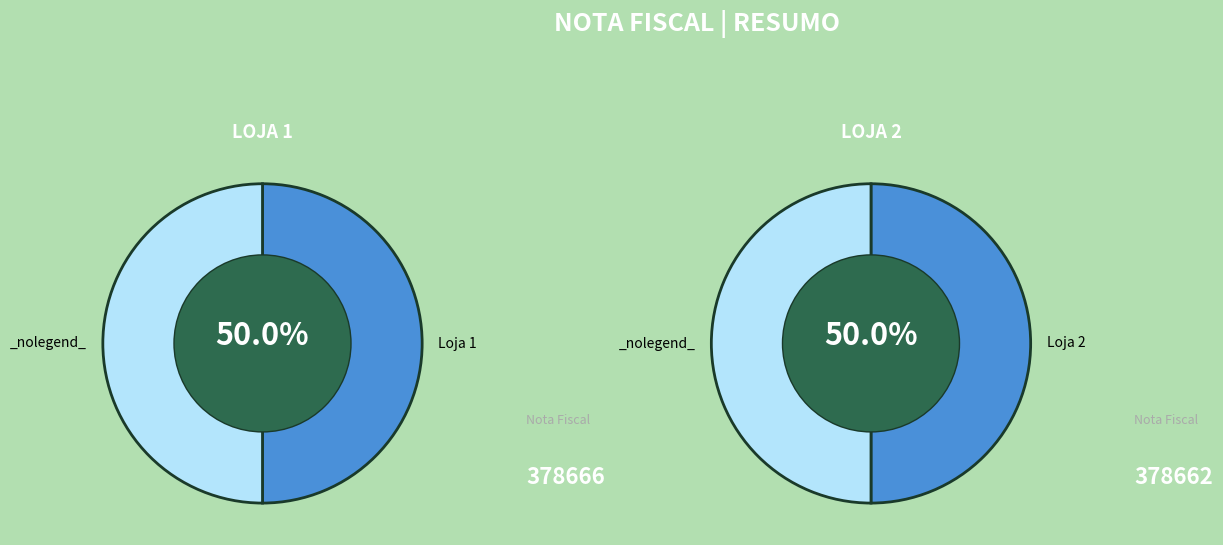

How many slices are in this pie chart?

2